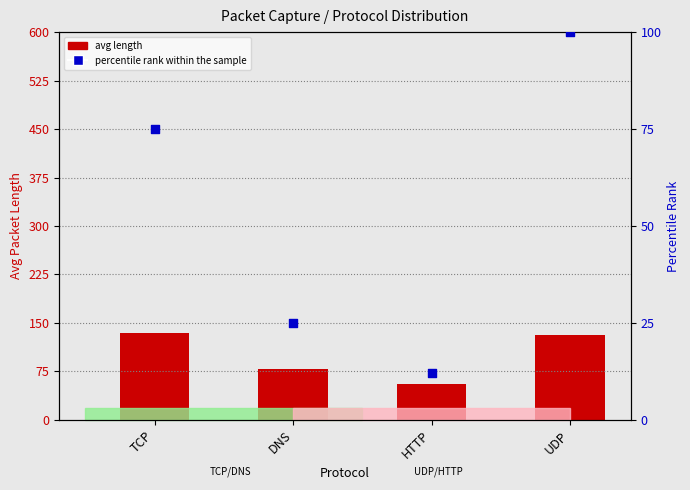

Which series reaches the minimum Y coordinate?

percentile rank within the sample